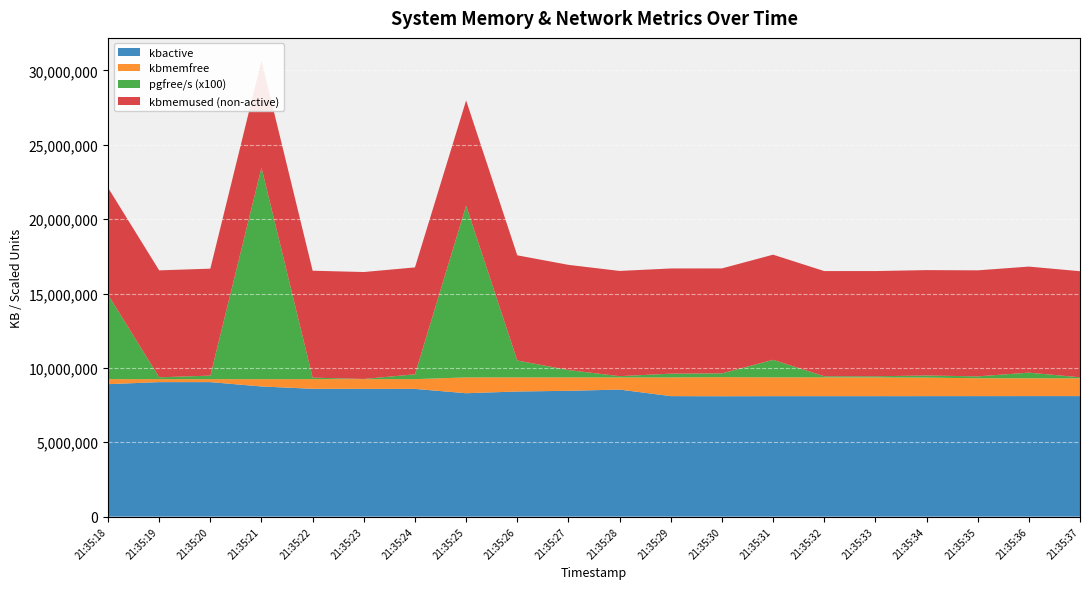

Reading left to right, list all the values displayed in this chart.

kbmemfree: 336788.0	199168.0	198364.0	492148.0	650088.0	652660.0	658028.0	1062076.0	948292.0	900456.0	817176.0	1257324.0	1283424.0	1264292.0	1261864.0	1259200.0	1245964.0	1201620.0	1198900.0	1197852.0
kbmemused: 16094540.0	16232160.0	16232964.0	15939180.0	15781240.0	15778668.0	15773300.0	15369252.0	15483036.0	15530872.0	15614152.0	15174004.0	15147904.0	15167036.0	15169464.0	15172128.0	15185364.0	15229708.0	15232428.0	15233476.0
kbactive: 8905044.0	9042144.0	9041820.0	8749796.0	8592748.0	8589696.0	8584492.0	8295528.0	8410580.0	8457932.0	8540436.0	8100412.0	8092056.0	8097920.0	8098432.0	8098492.0	8099424.0	8100920.0	8102108.0	8102288.0
pgfree/s: 56816.0	1251.0	2385.0	142217.0	1004.0	125.0	3246.0	115500.0	11360.0	4951.0	854.0	2520.0	2554.0	11791.0	770.0	777.0	1419.0	1257.0	3780.0	670.0
rxkB/s: 3.5	0.4	0.4	6.2	1109.8	12923.8	3254.2	486.8	13694.1	2951.6	45972.4	222.1	2306.5	874.6	3545.2	686.8	799.1	2425.3	2799.4	440.2
txkB/s: 3.5	0.4	0.4	6.2	1109.8	12923.8	3254.2	486.8	13694.1	2951.6	45972.4	222.1	2306.5	874.6	3545.2	686.8	799.1	2425.3	2799.4	440.2